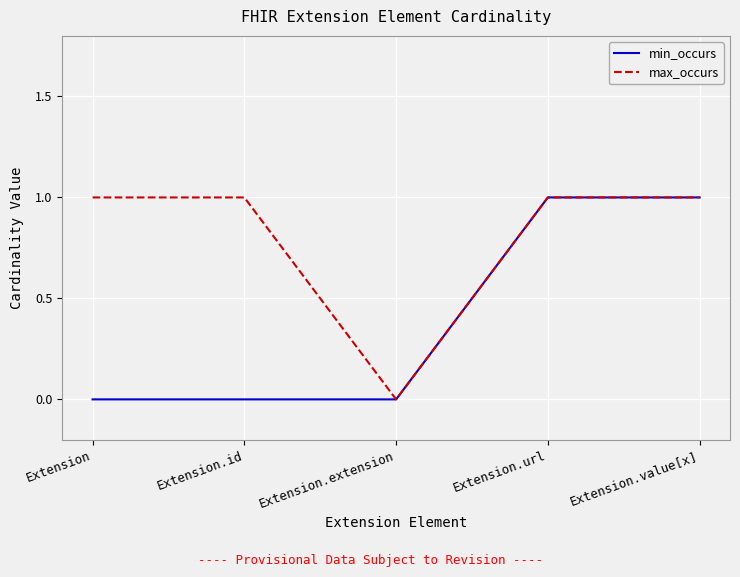

Between Extension.id and Extension.value[x], which series saw the biggest shift?

min_occurs